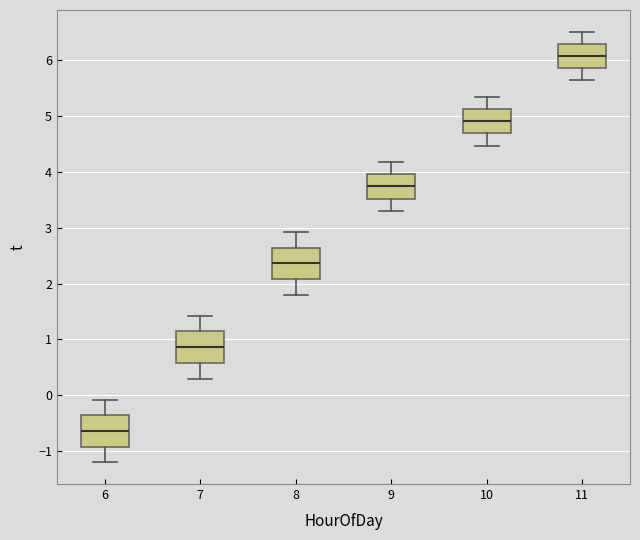

Reading left to right, transcribe this box plot: for each box, give where its median line is, the range the box spans, and where its two whiskers end, as read against the y-axis. The values are not printed on the chart, so give them approximately, as read against the axis.

6: median -0.6, box -0.9 to -0.4, whiskers -1.2 to -0.1
7: median 0.9, box 0.6 to 1.1, whiskers 0.3 to 1.4
8: median 2.4, box 2.1 to 2.6, whiskers 1.8 to 2.9
9: median 3.7, box 3.5 to 4.0, whiskers 3.3 to 4.2
10: median 4.9, box 4.7 to 5.1, whiskers 4.5 to 5.3
11: median 6.1, box 5.9 to 6.3, whiskers 5.6 to 6.5